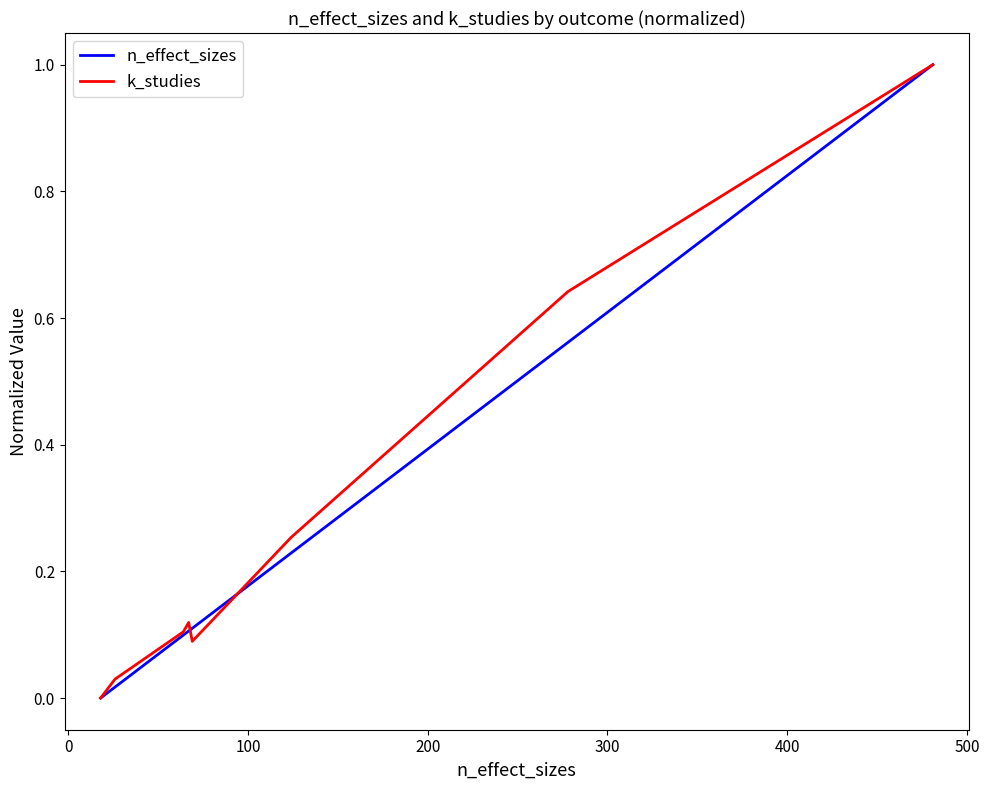

What is the highest value of the k_studies series?

1.0